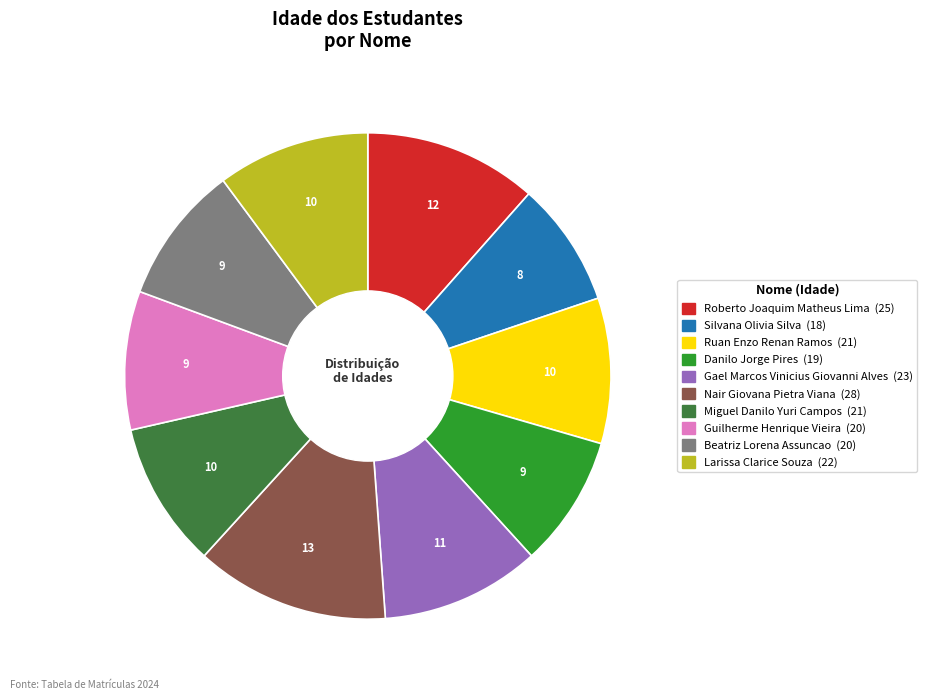

Between Silvana Olivia Silva and Larissa Clarice Souza, which is larger?

Larissa Clarice Souza